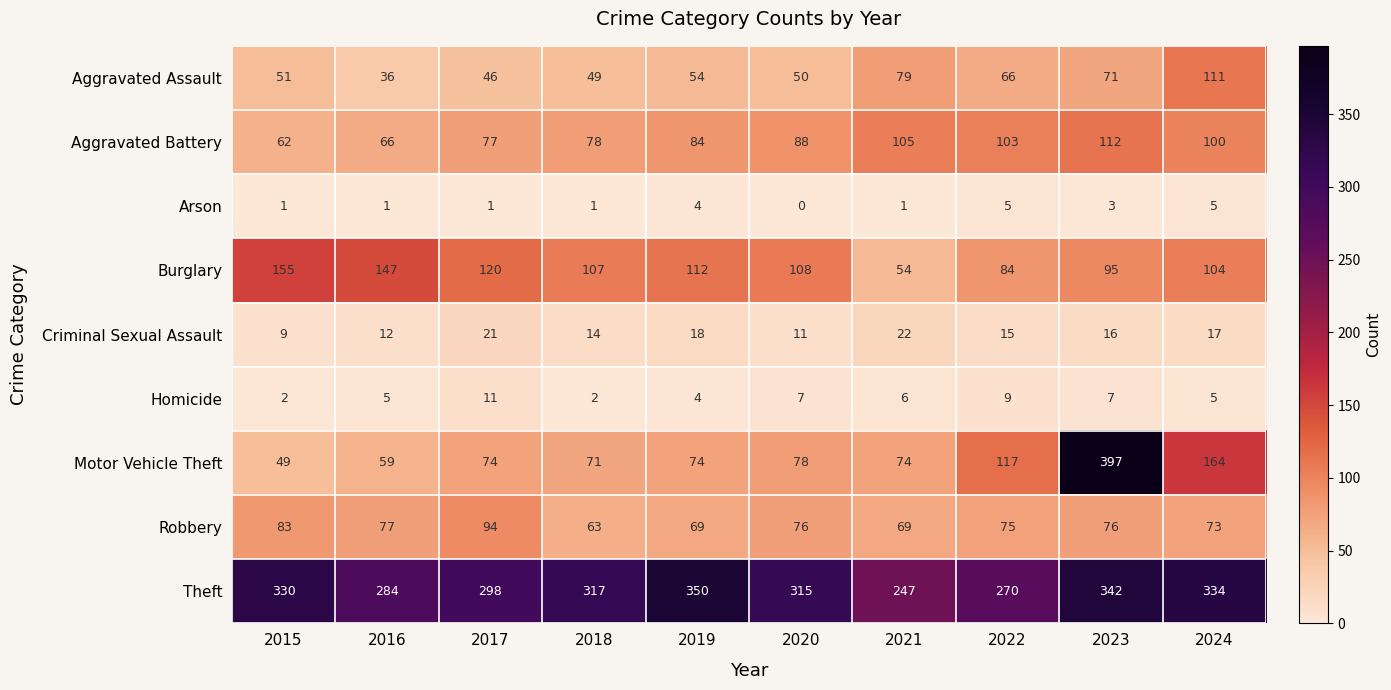

The value of Homicide at 2020 is 7. True or false?

True